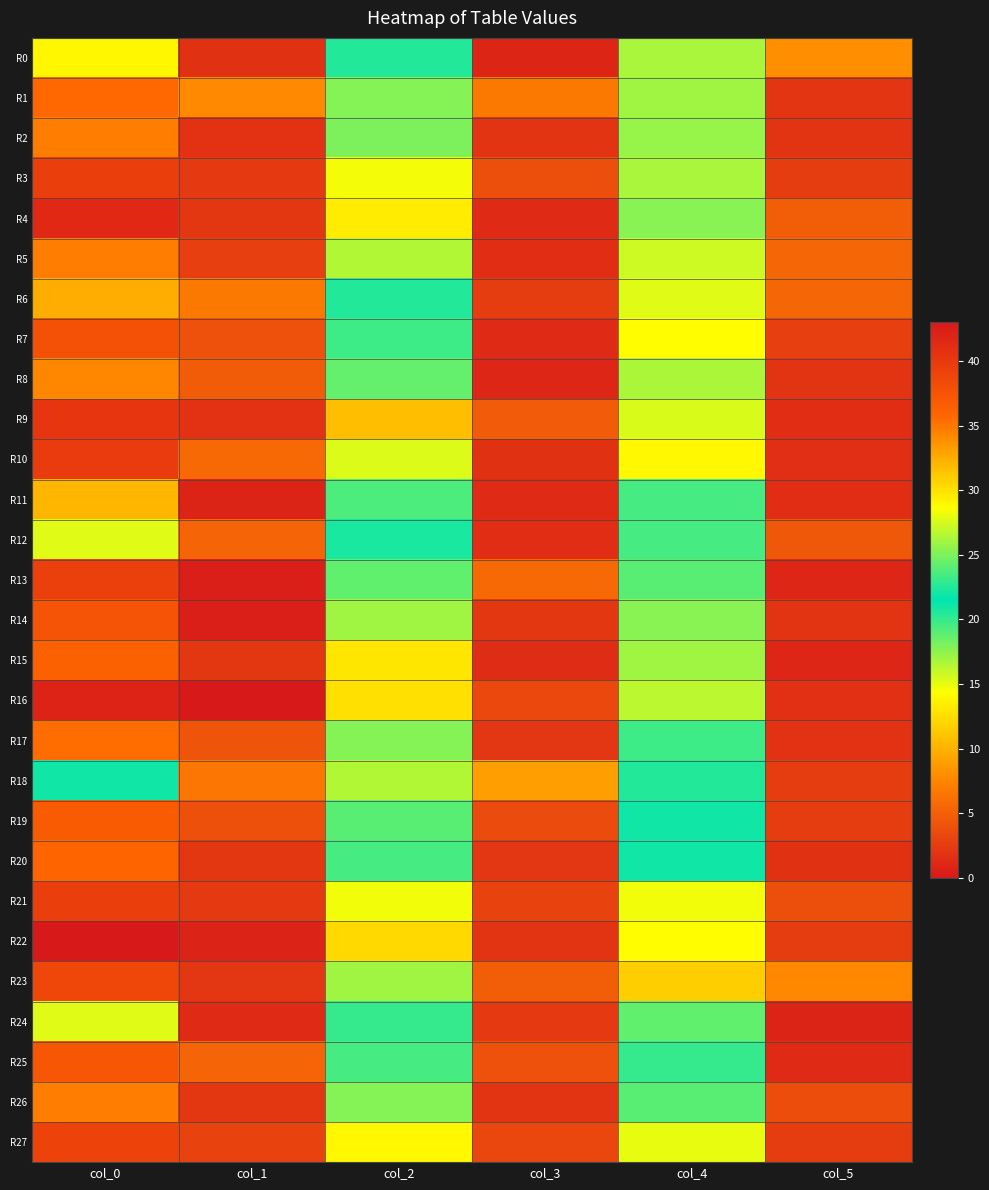

At which category does the chart reach its peak across all series?

col_0